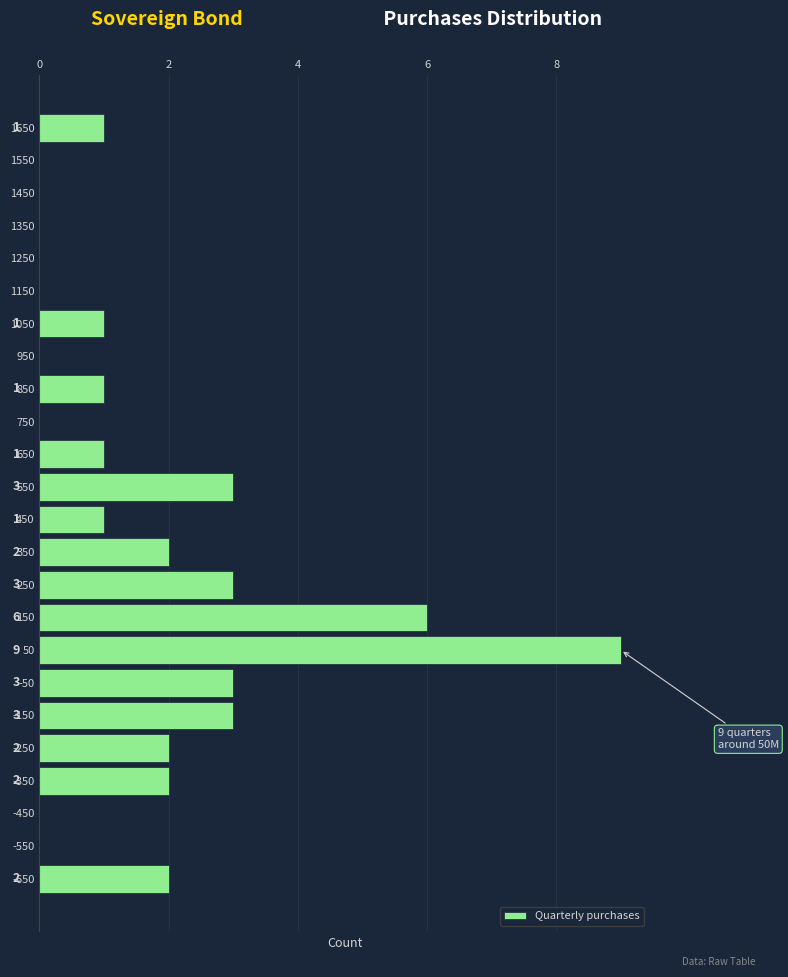

Which range on the y-axis has the longest bar?

0 to 100